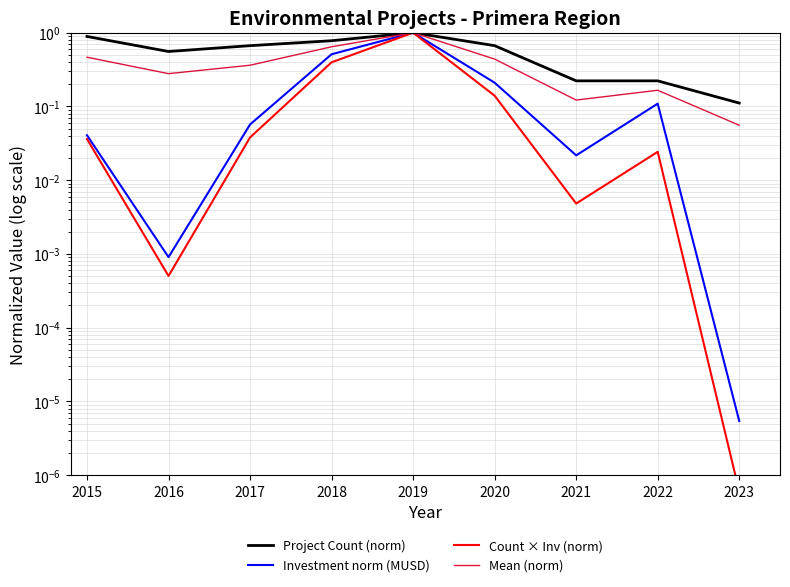

What is the sum of all Mean (norm) values?

3.5